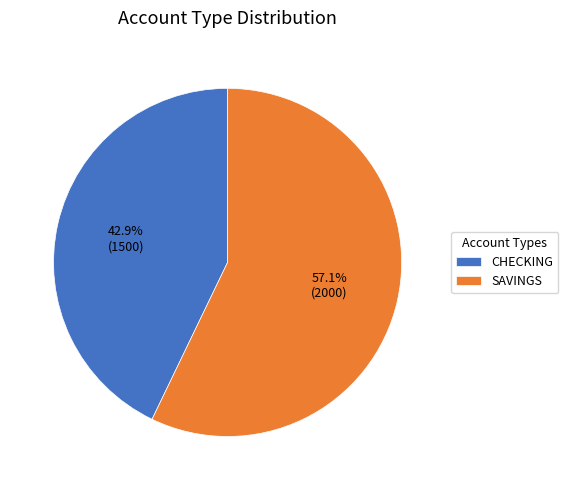

What is the smallest slice in the pie chart?

CHECKING